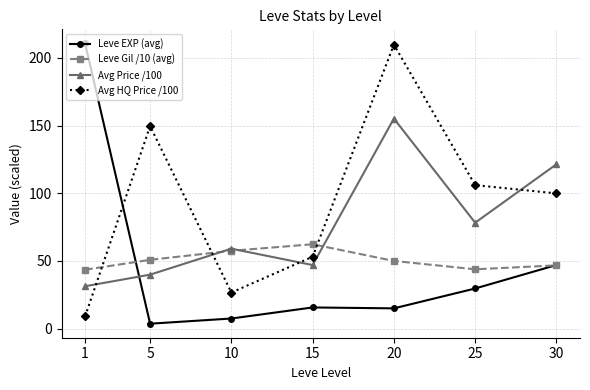

The Avg HQ Price /100 series shows 97.0 at 5. True or false?

False